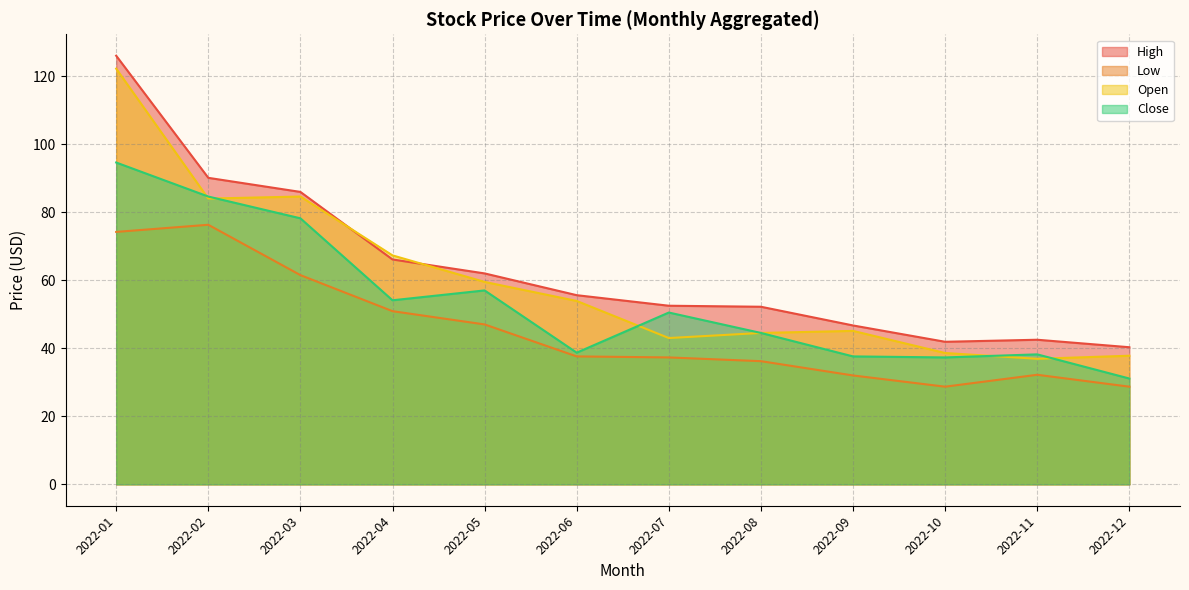

Which series changed the most between 2022-04 and 2022-12?

Open